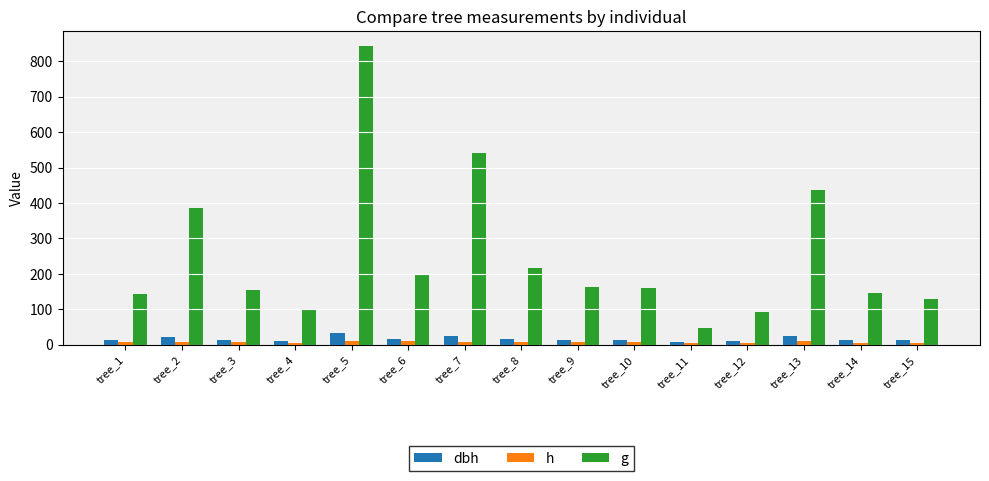

How many values in the g series exceed 159?

8